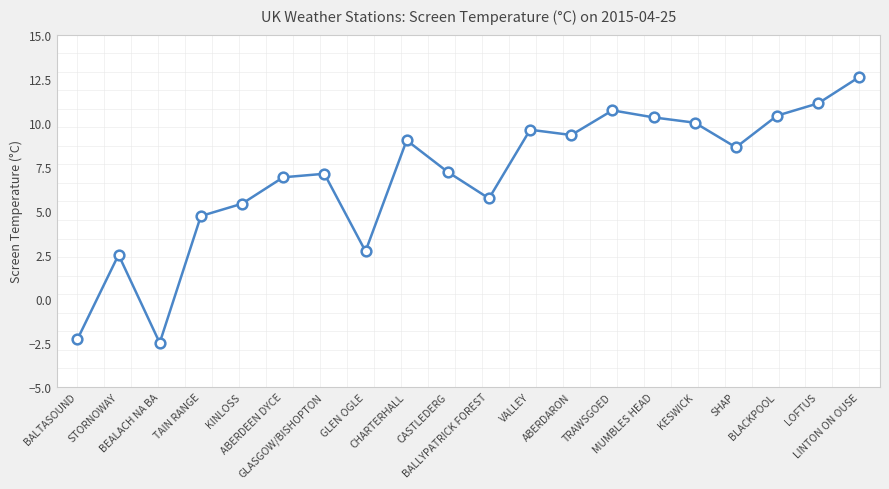

What is the smallest value displayed?

-2.5